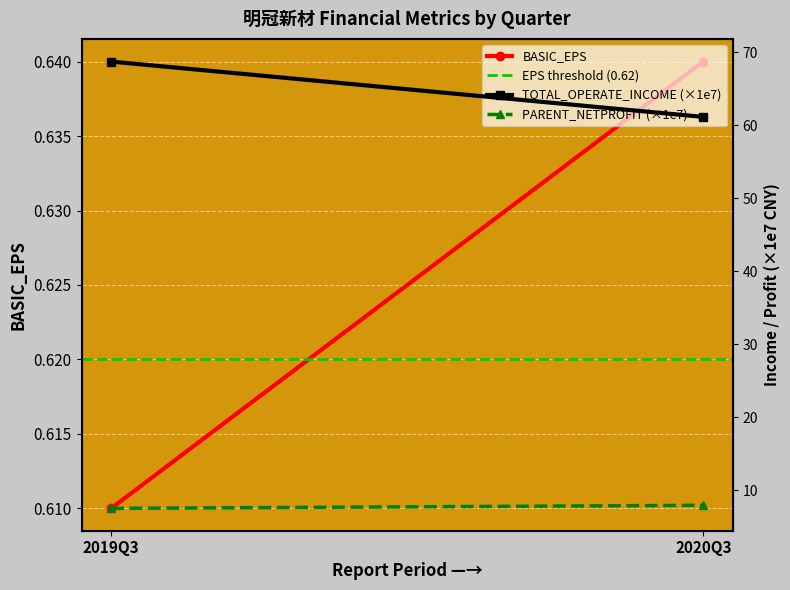

Rank the series at 2019Q3 from lowest to highest value.

BASIC_EPS, EPS threshold (0.62), PARENT_NETPROFIT (×1e7), TOTAL_OPERATE_INCOME (×1e7)